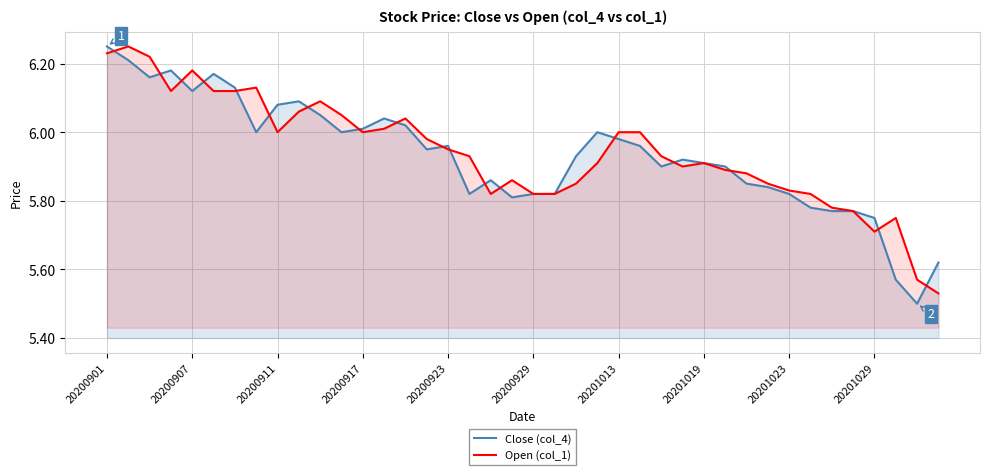

Count the number of data series in this chart.

2